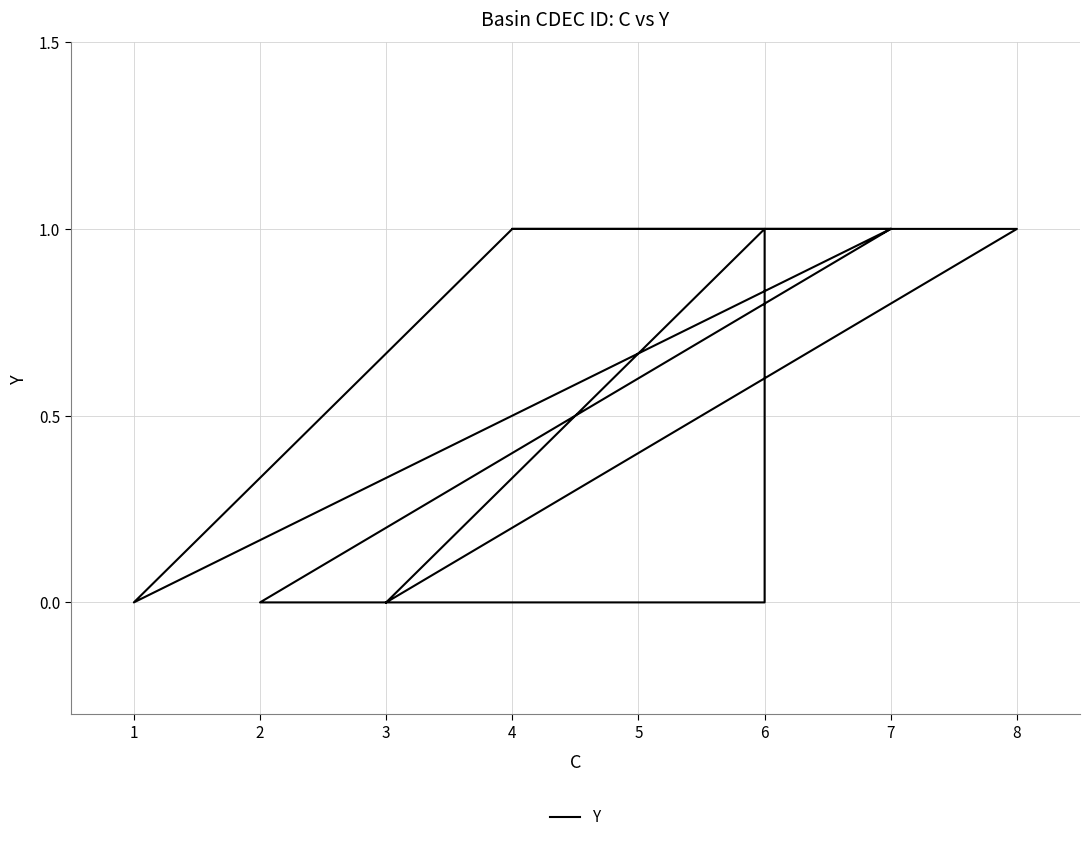

Where is the first local maximum?

1